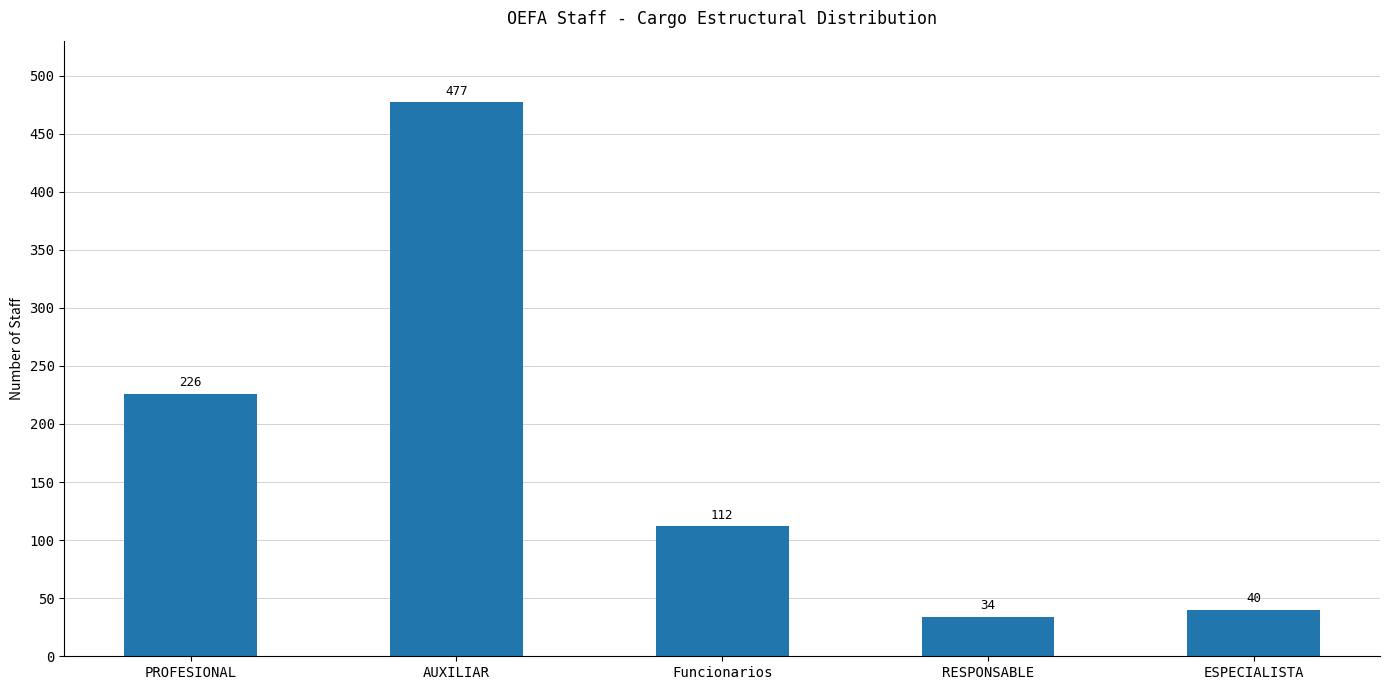

What is the change in value from PROFESIONAL to ESPECIALISTA?

-186